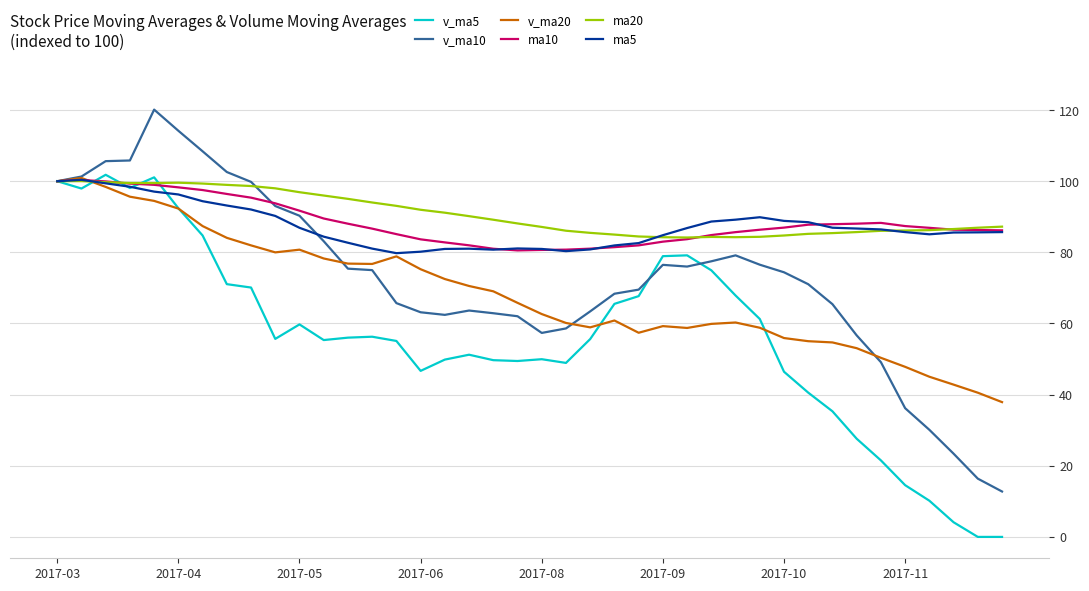

What is the maximum value shown in the chart?

120.1